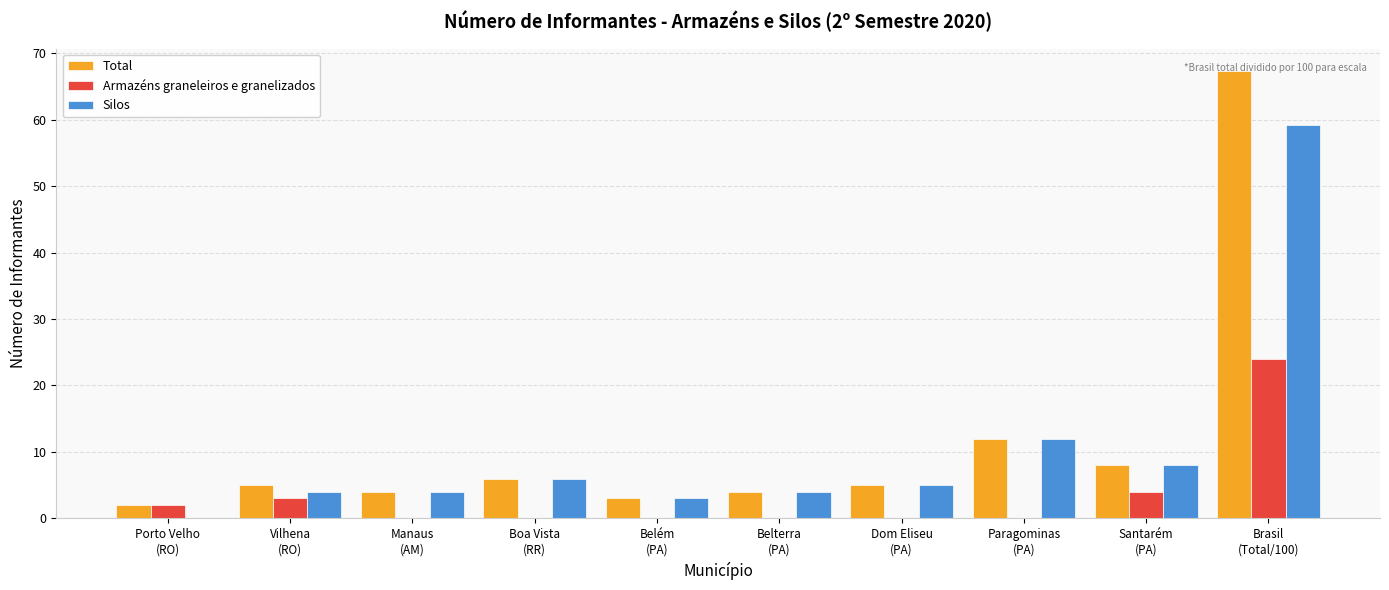

What is the sum of all Total values?

116.3